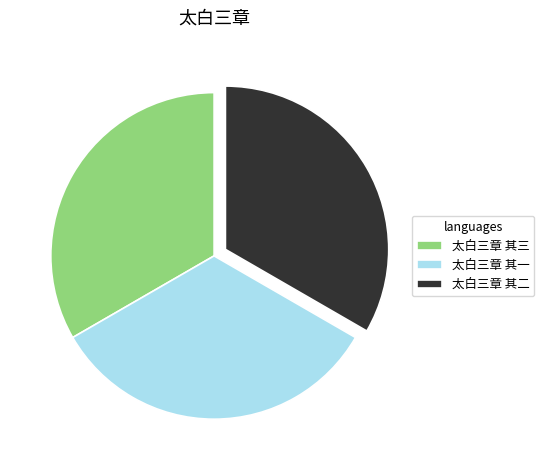

Is there a majority slice in this chart?

No